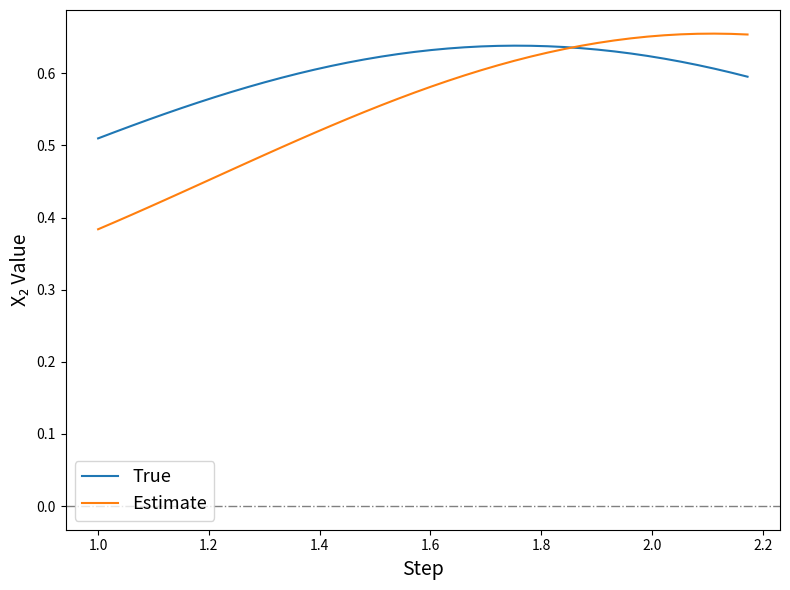

Which series has the widest spread of values?

Estimate